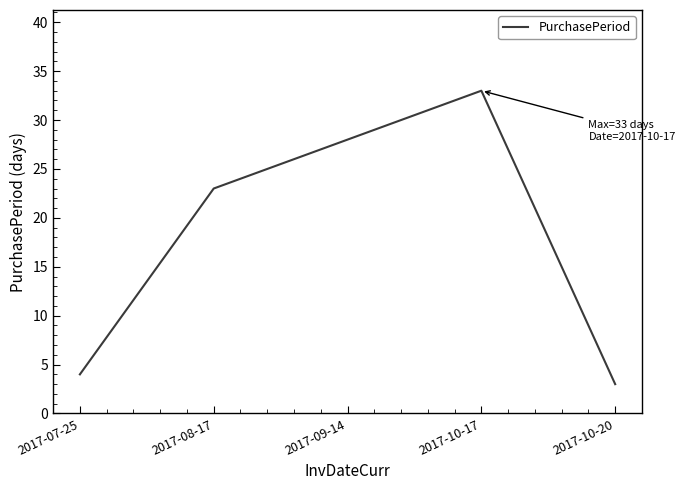

True or false: the data shows 1 at 2017-10-20.

False